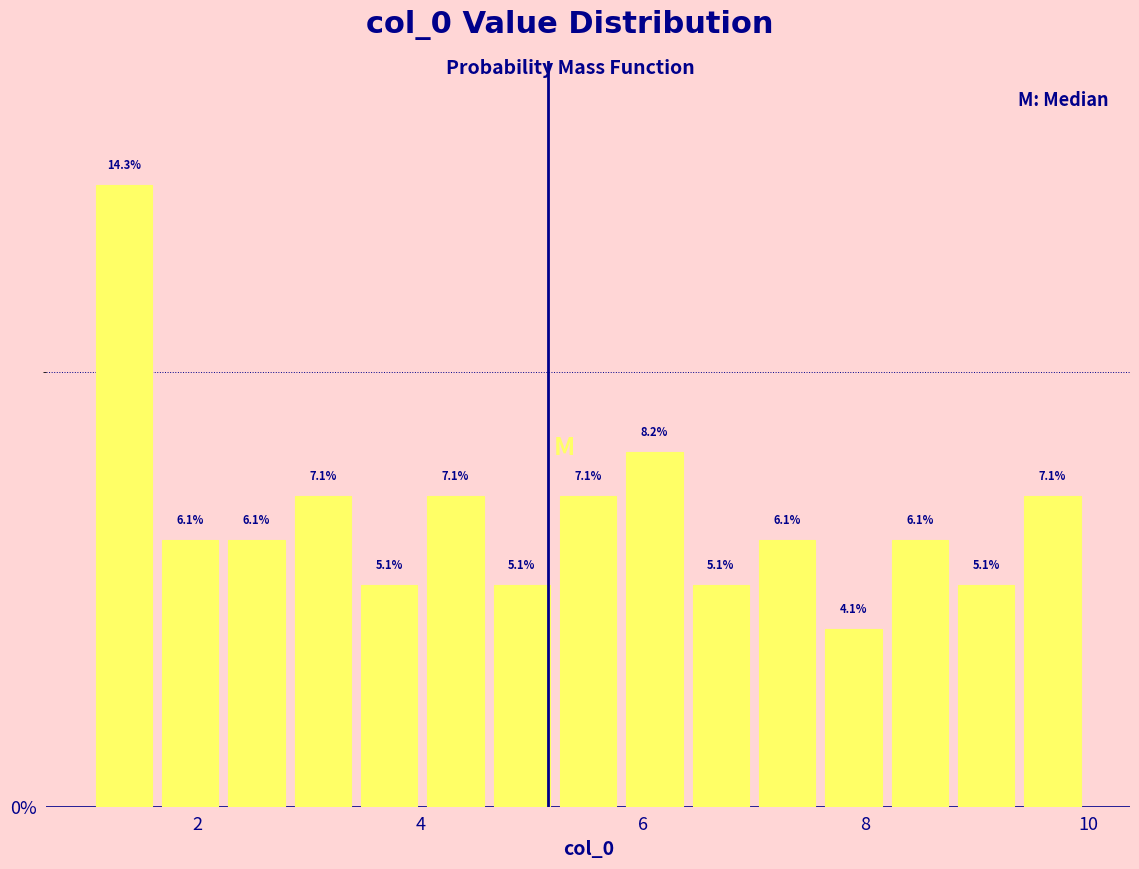

Read against the x-axis, roughly where is the centre of the tallest bar?

1.4